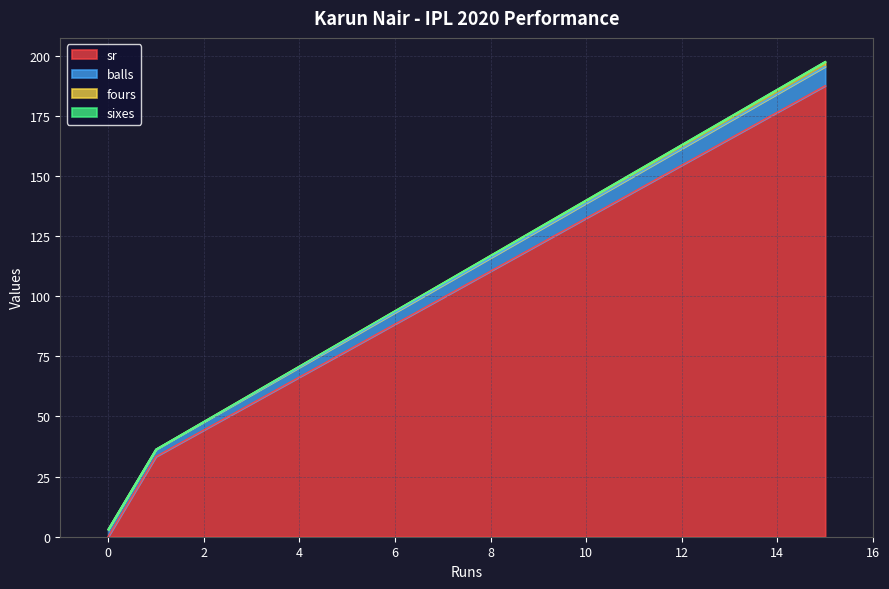

Does the chart display data point markers on the line(s)?

No